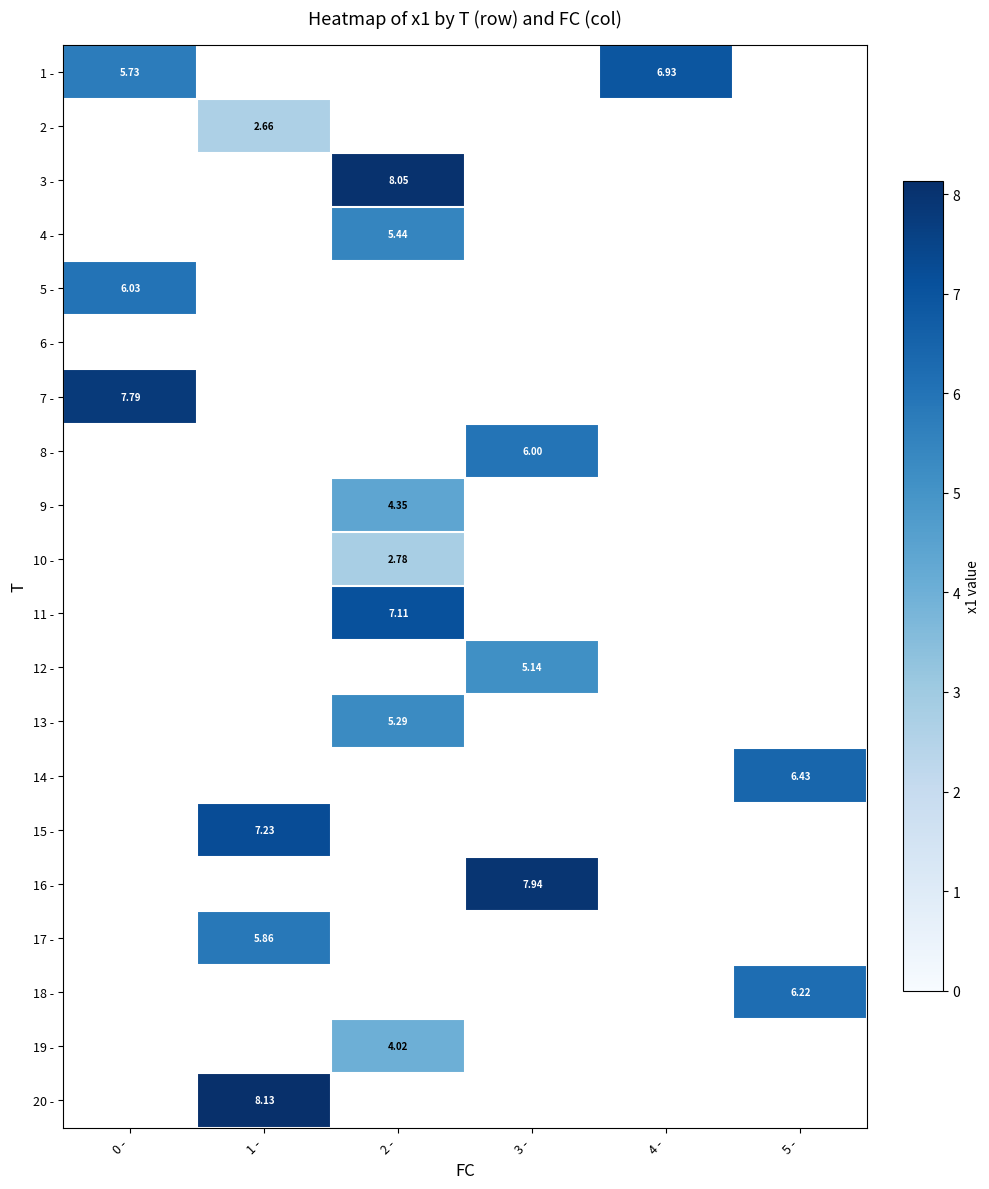

Which label corresponds to the largest value in the chart?

1 -